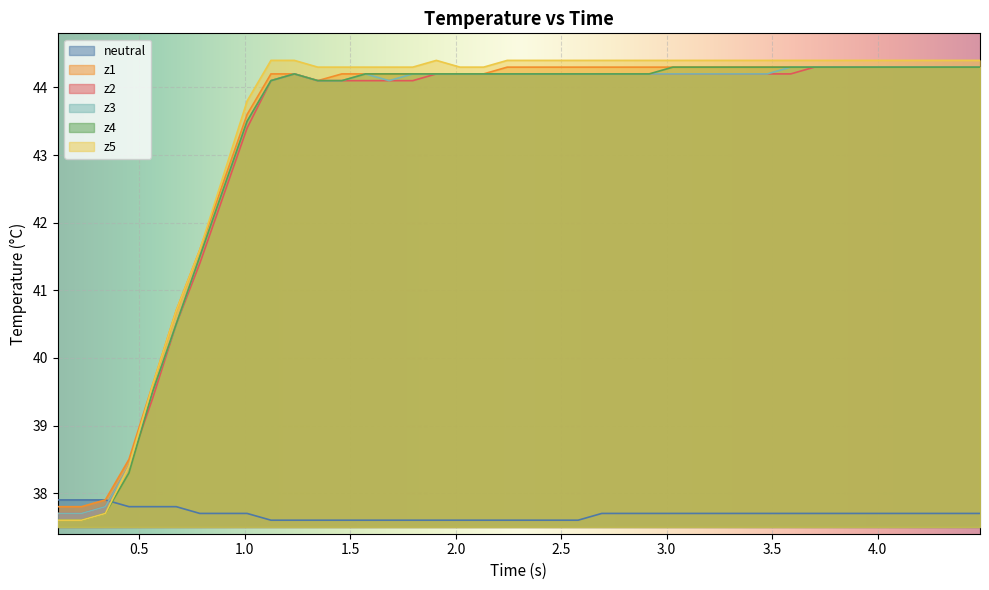

How many times do z2 and neutral cross each other?

1